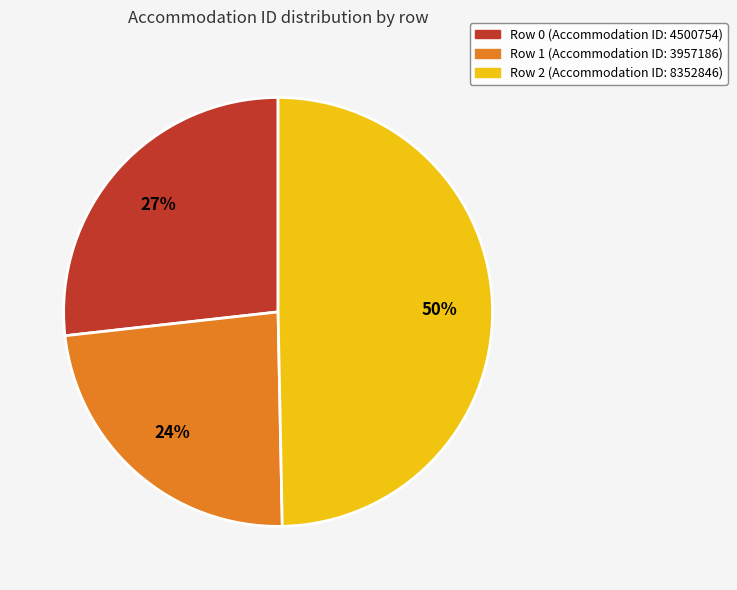

Does Row 0 (Accommodation ID: 4500754) account for over 50% of the chart?

No